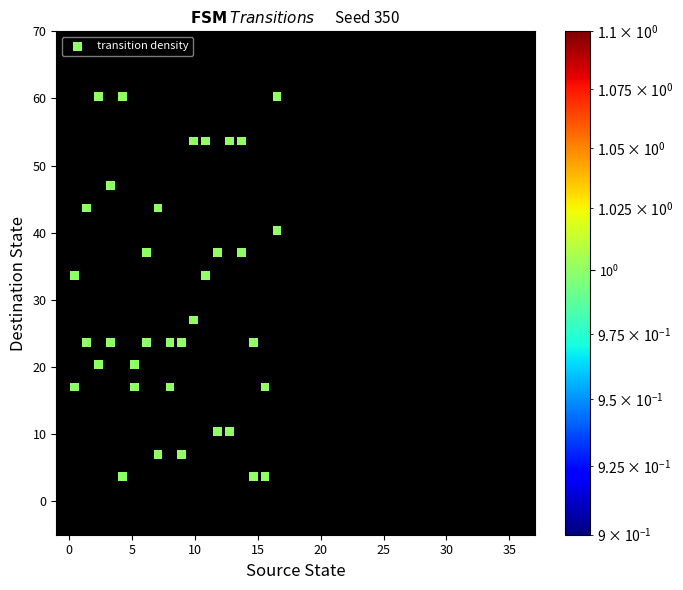

What is the range of X values (max minus min)?

16.1